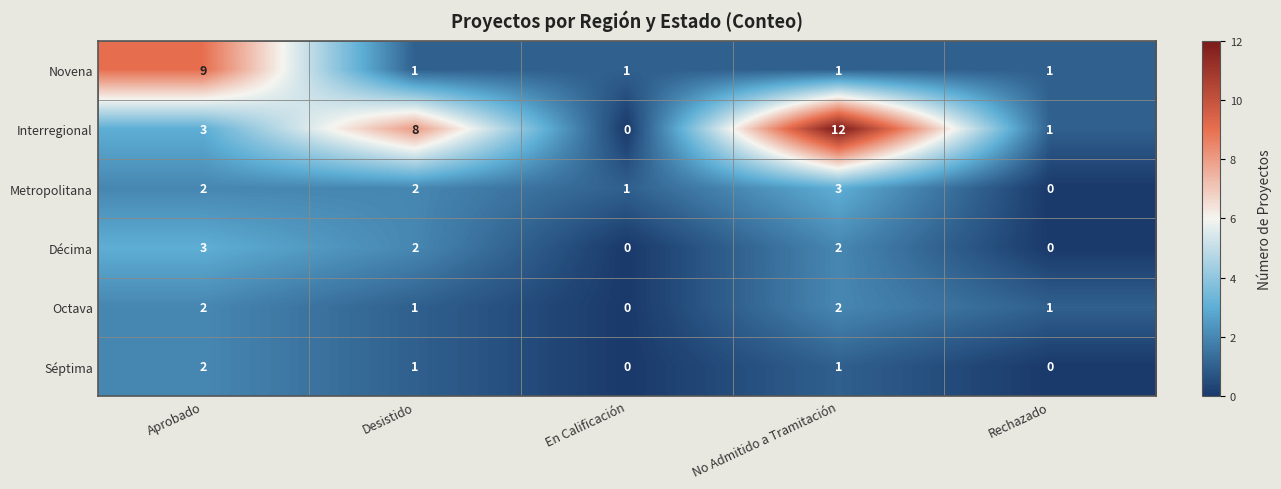

At how many categories does at least one series exceed 0?

5